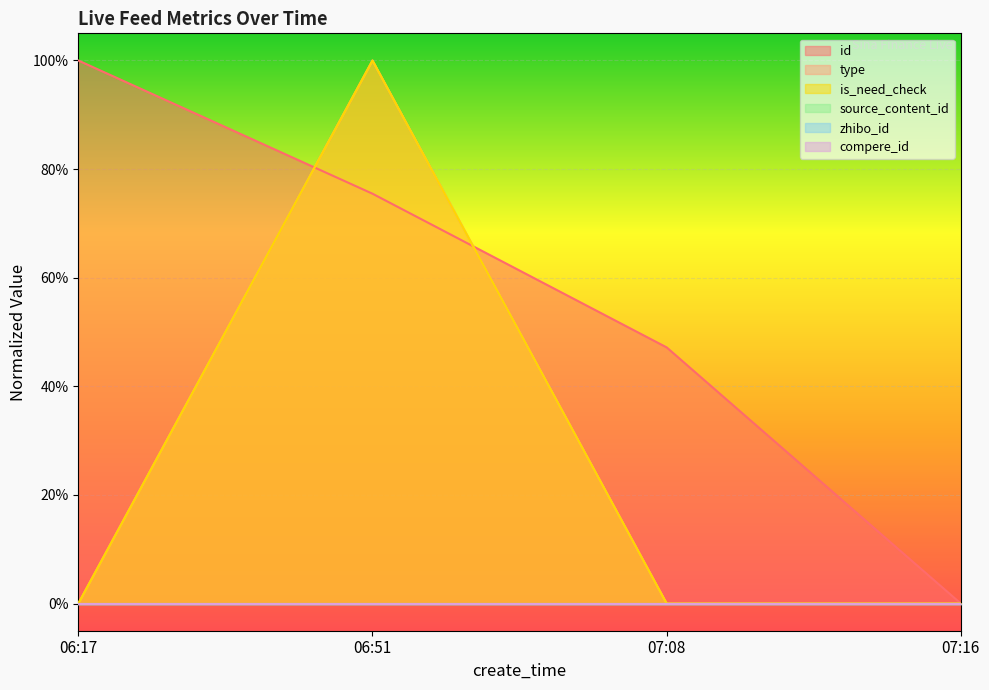

Does the chart display data point markers on the line(s)?

No